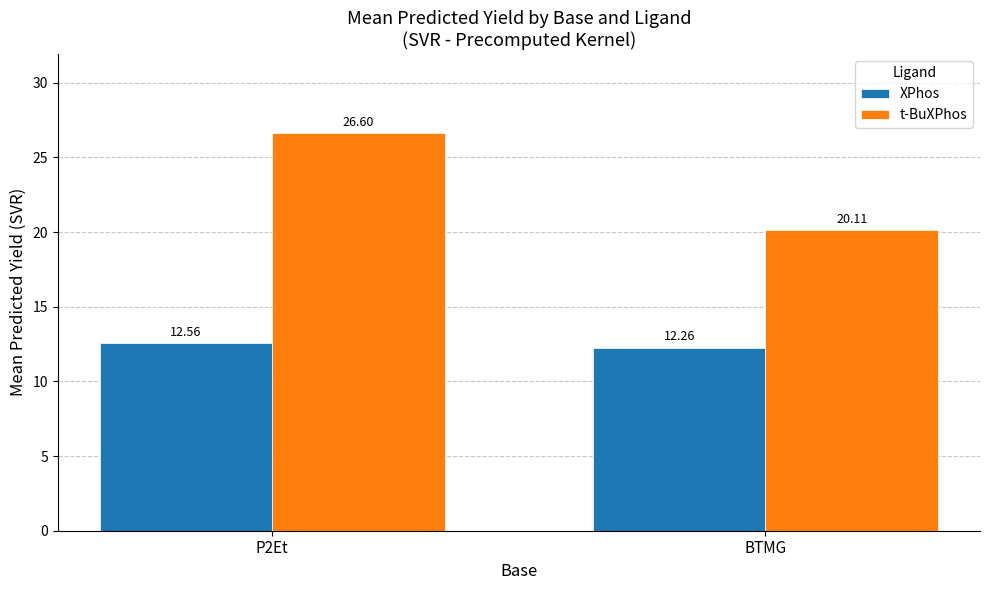

What are all the series names shown in the legend?

XPhos, t-BuXPhos